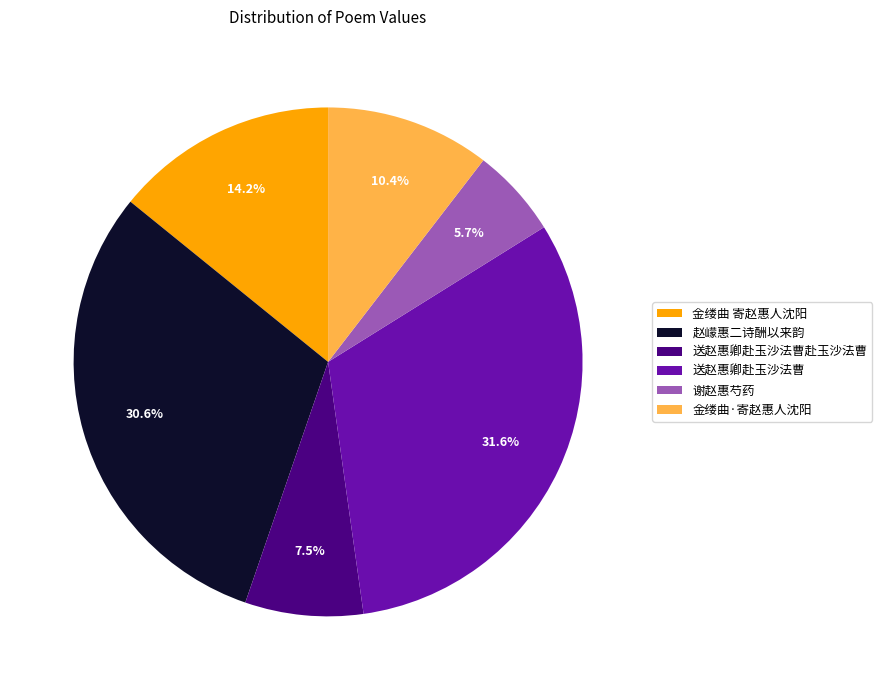

How many slices are in this pie chart?

6